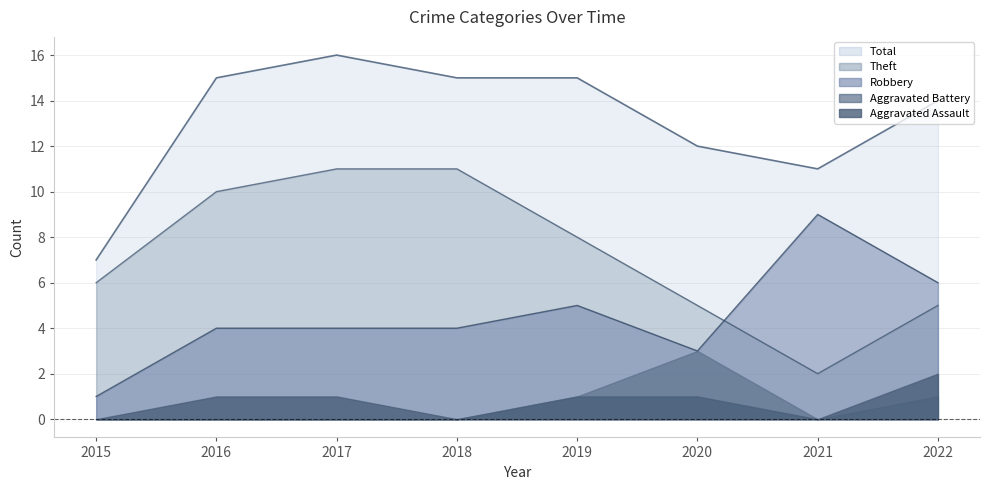

The Theft series shows 8 at 2019. True or false?

True